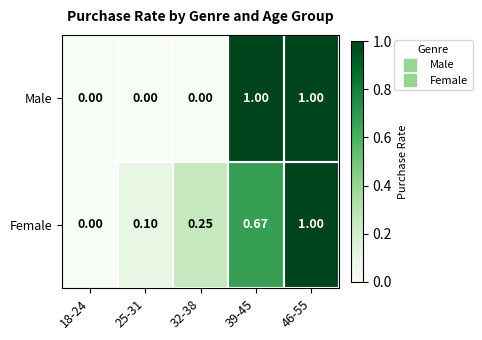

Between 18-24 and 39-45, which series saw the biggest shift?

Male